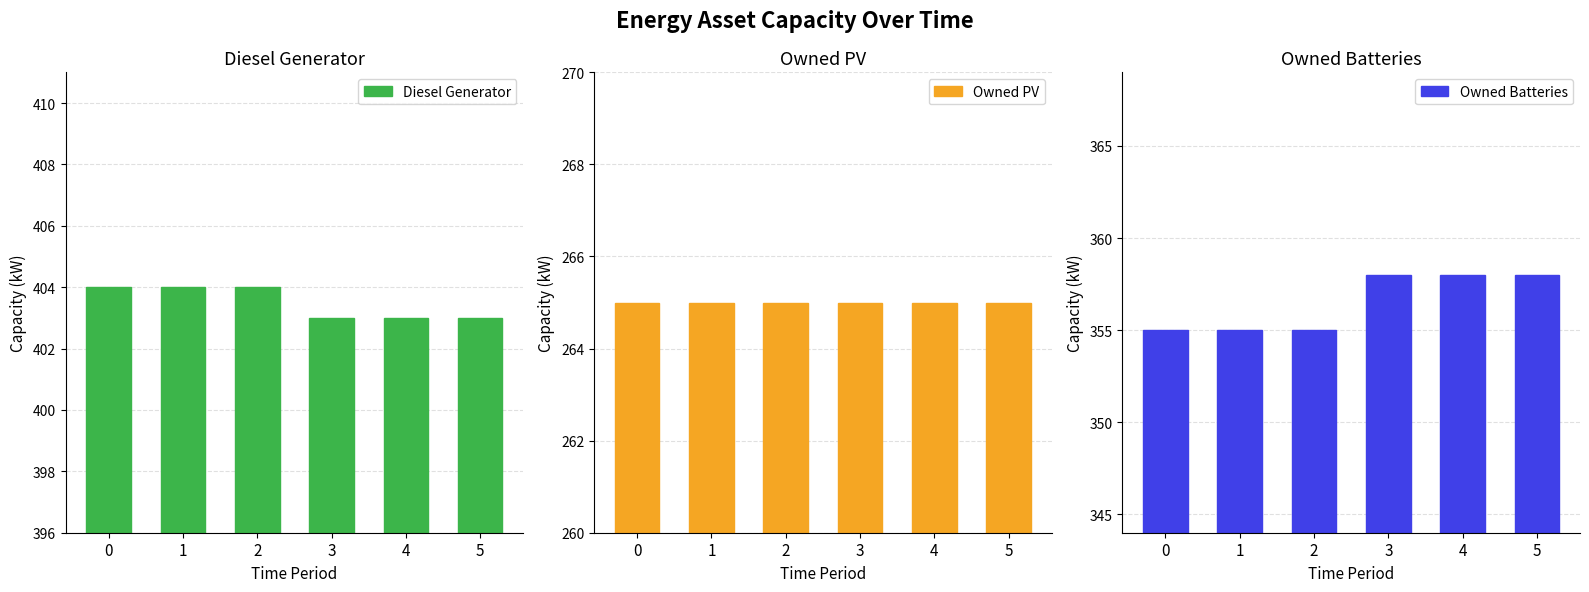

Is the value of Diesel Generator at 5 greater than the value of Owned Batteries at 1?

Yes